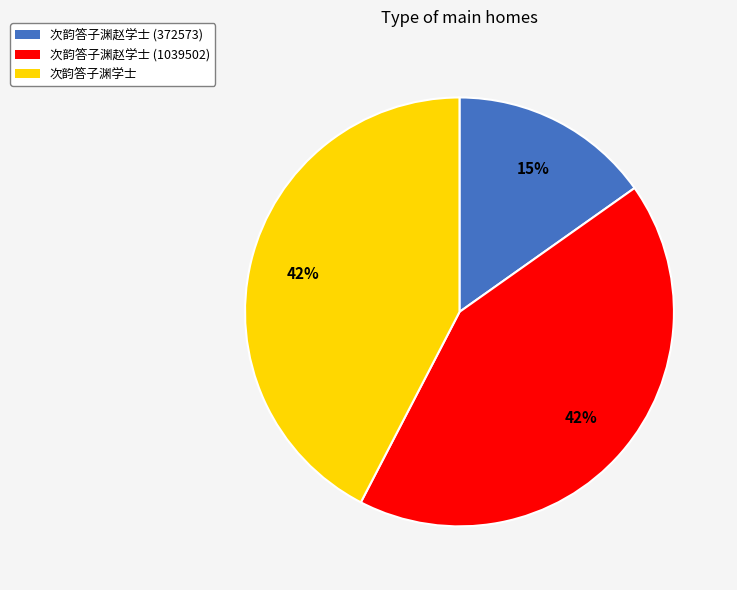

What percentage is the 次韵答子渊学士 slice, to the nearest percent?

42%